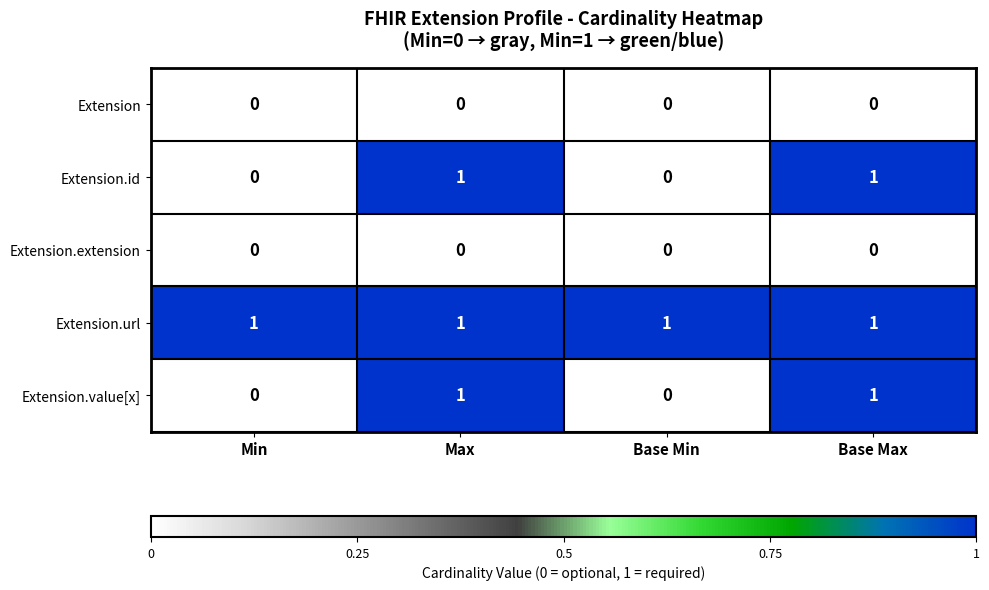

Count the Extension.value[x] values in the range 0 to 1.

4